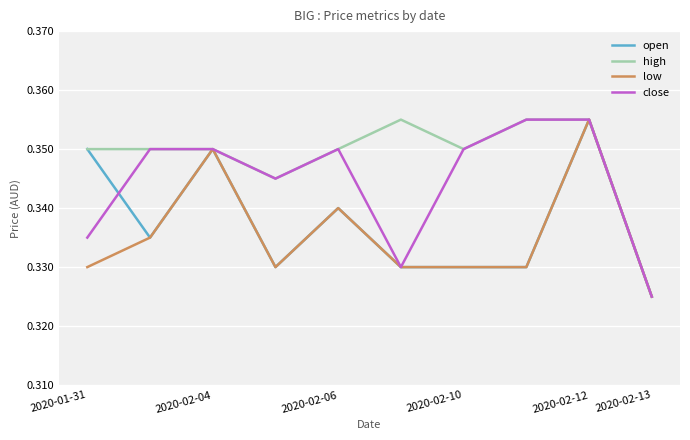

Rank the series by their average value, from highest to lowest.

high, close, open, low